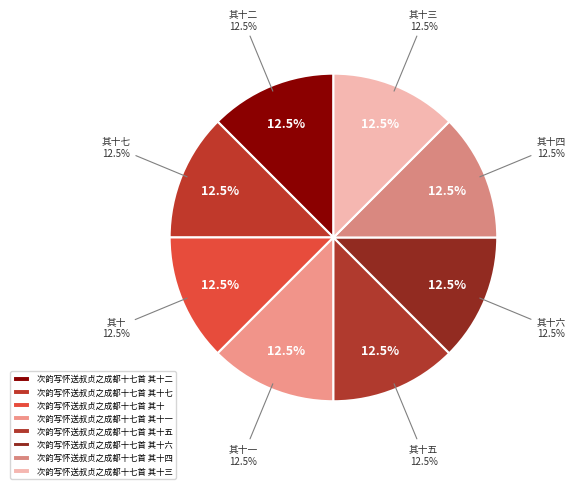

To the nearest percent, what is the combined percentage of 次韵写怀送叔贞之成都十七首 其十二 and 次韵写怀送叔贞之成都十七首 其十?

25%